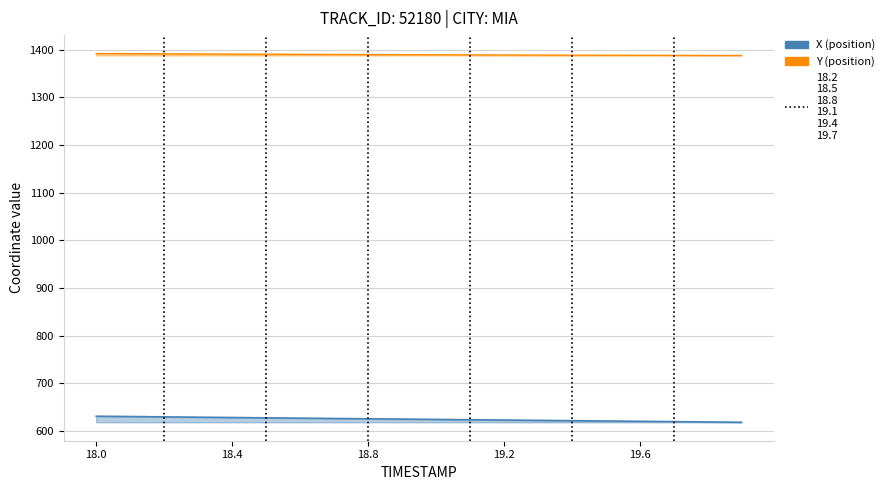

True or false: Y and X cross at least once.

False